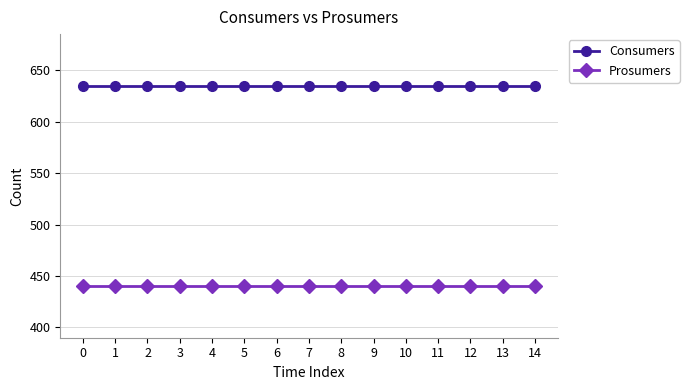

The value of Consumers at 0 is 207. True or false?

False